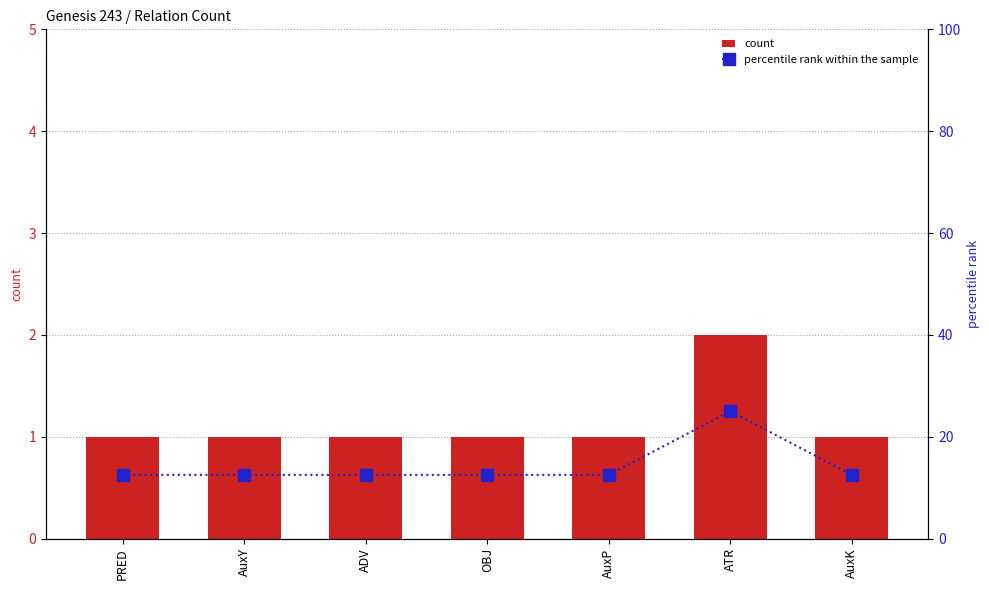

What is the maximum value shown in the chart?

25.0